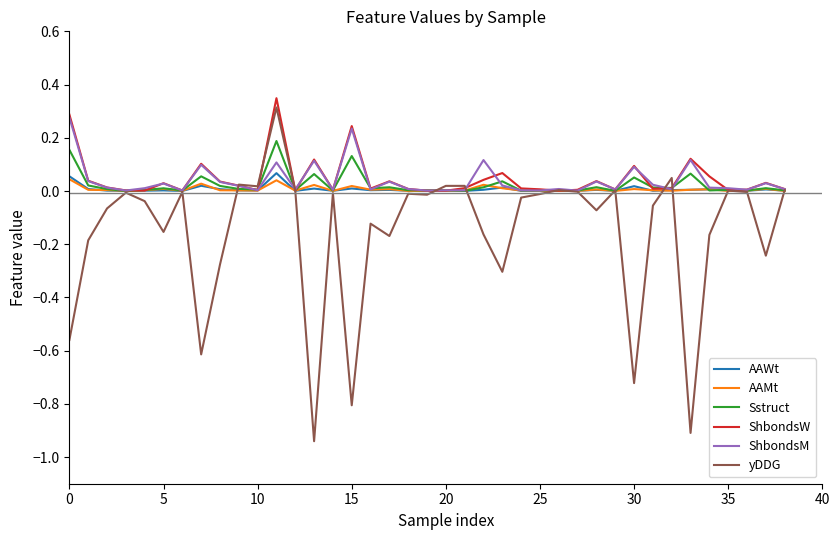

Which series has the largest range (max minus min)?

yDDG